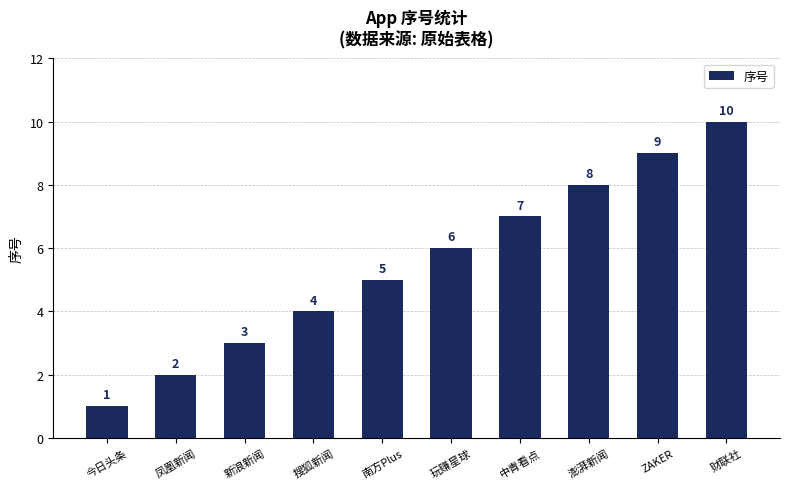

At which label is the value closest to 5?

南方Plus